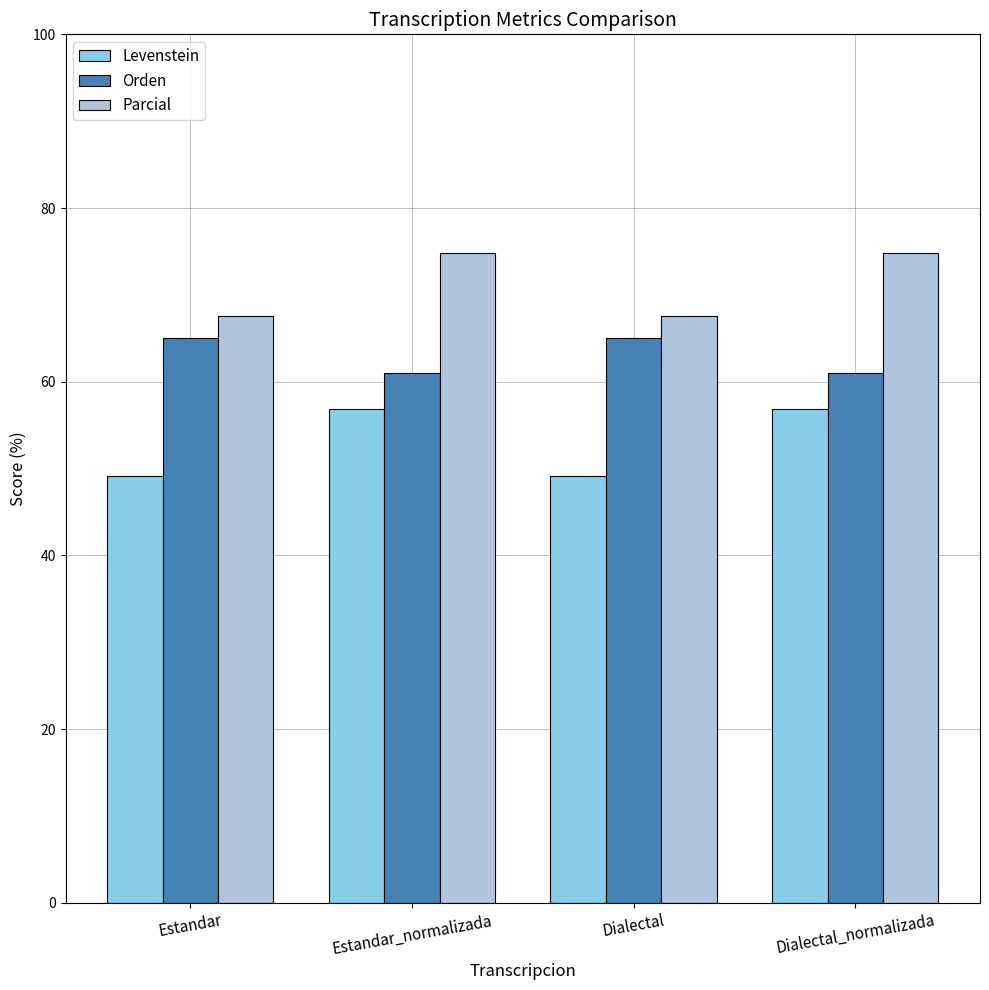

Which series has the largest range (max minus min)?

Levenstein